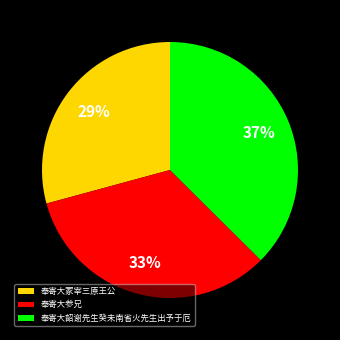

Does 奉寄大冢宰三原王公 account for over 50% of the chart?

No